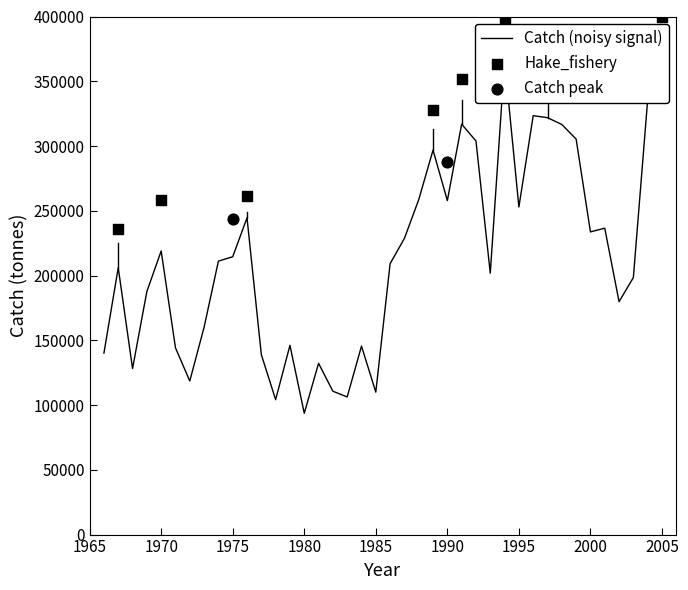

Approximately how many times larger is the value at 2005 compared to 1971?

2.6